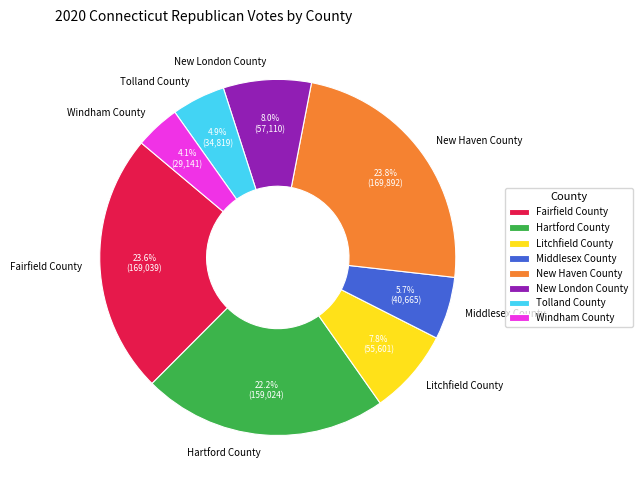

What percentage is the Tolland County slice, to the nearest percent?

5%